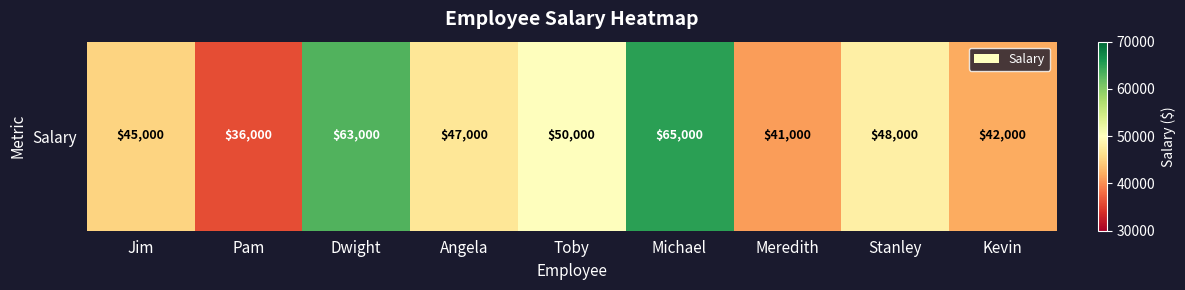

Between Dwight and Meredith, which is larger?

Dwight